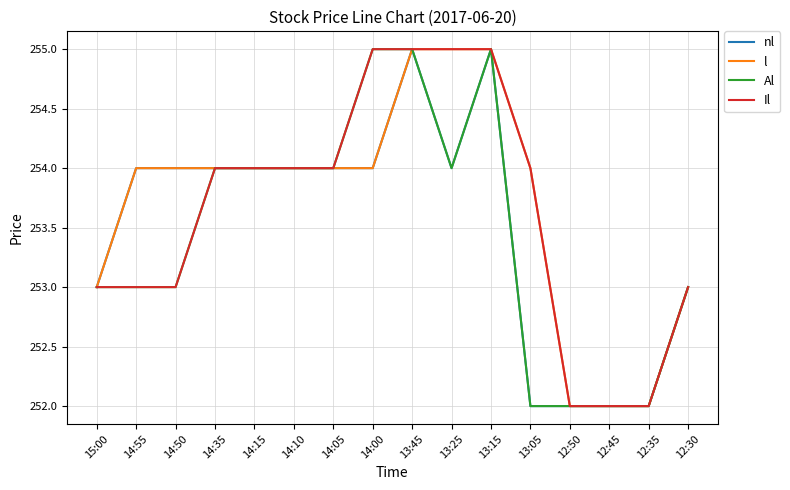

Does the chart display data point markers on the line(s)?

No